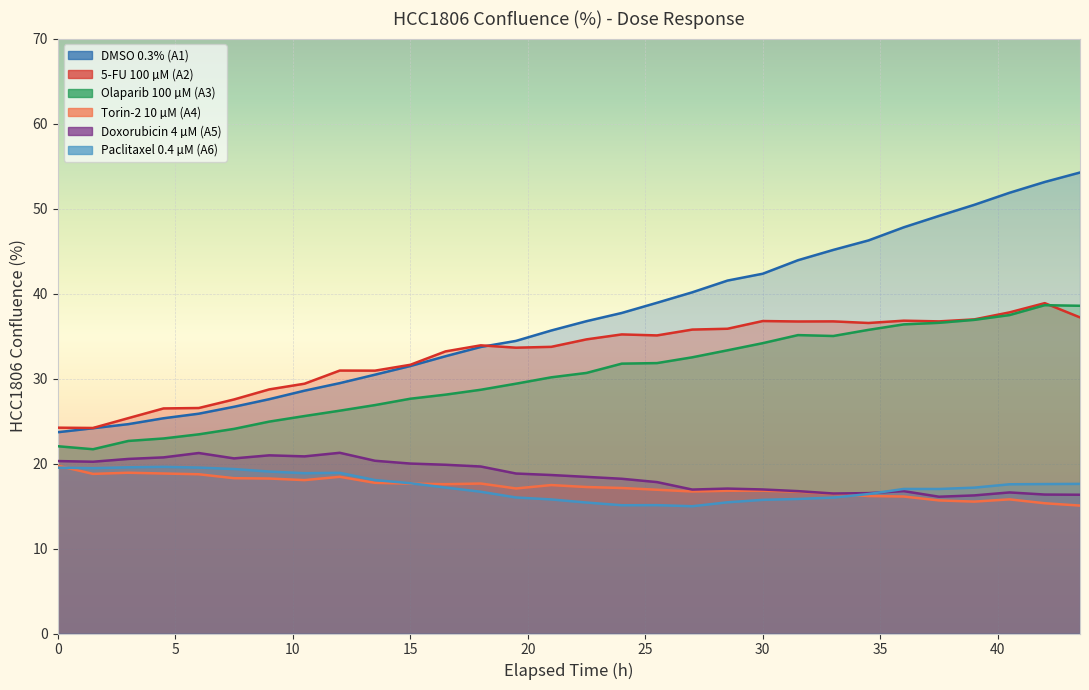

Which has a higher value, 15 or 33?

33